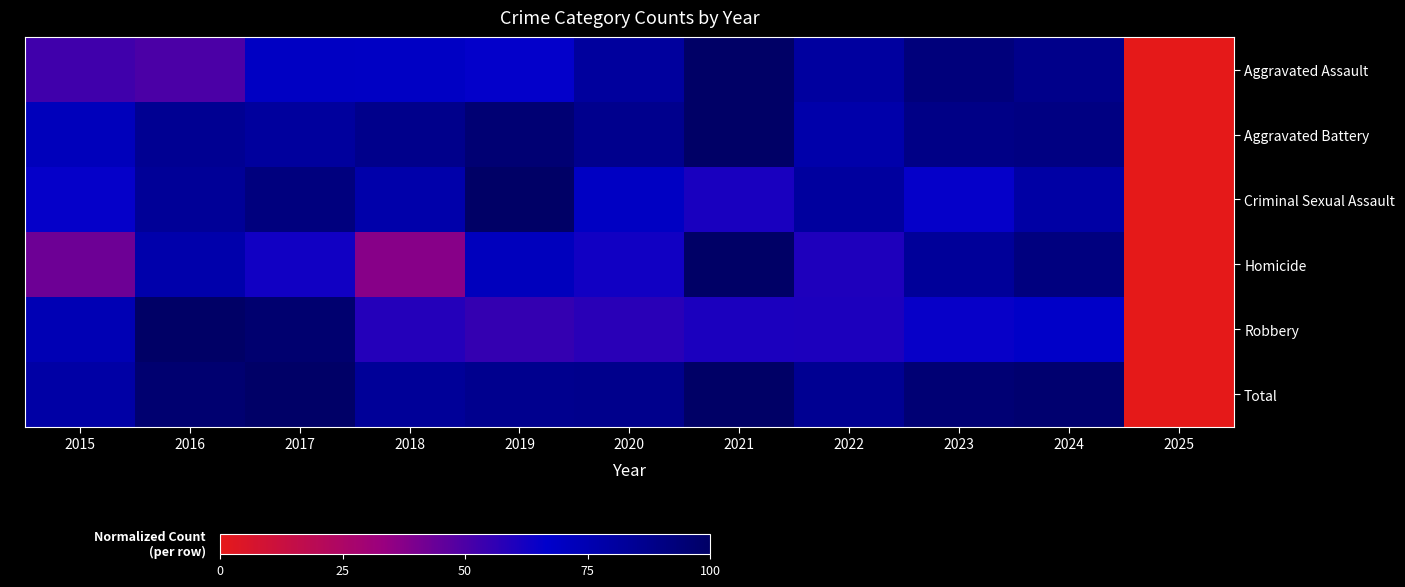

Reading right to left, extract all data points from this chart.

Aggravated Assault: 2025=0.0	2024=88.1	2023=92.8	2022=80.9	2021=100.0	2020=81.9	2019=65.7	2018=69.0	2017=69.3	2016=50.2	2015=52.3
Aggravated Battery: 2025=0.0	2024=90.3	2023=89.1	2022=77.5	2021=100.0	2020=86.9	2019=95.6	2018=87.8	2017=81.9	2016=85.3	2015=72.2
Criminal Sexual Assault: 2025=0.0	2024=79.6	2023=65.3	2022=81.6	2021=61.2	2020=69.4	2019=100.0	2018=77.6	2017=91.8	2016=83.7	2015=65.3
Homicide: 2025=0.0	2024=91.4	2023=82.9	2022=60.0	2021=100.0	2020=62.9	2019=71.4	2018=37.1	2017=62.9	2016=77.1	2015=42.9
Robbery: 2025=0.0	2024=67.9	2023=65.0	2022=60.3	2021=60.8	2020=57.6	2019=55.3	2018=58.7	2017=96.6	2016=100.0	2015=74.5
Total: 2025=0.0	2024=96.5	2023=95.2	2022=85.3	2021=100.0	2020=87.3	2019=86.5	2018=83.5	2017=99.4	2016=96.3	2015=79.1